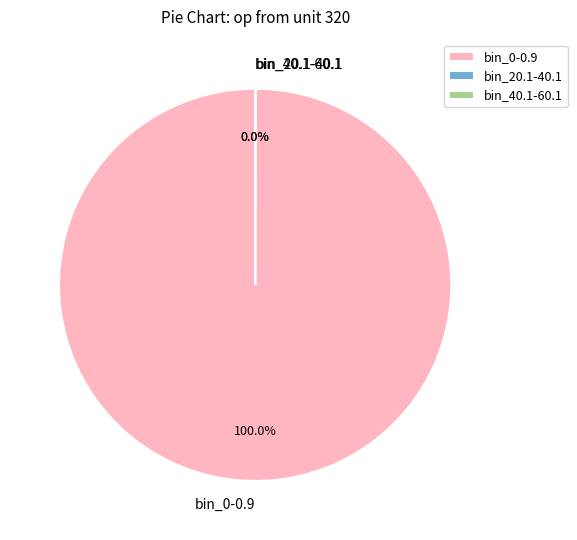

The bin_0-0.9 slice represents 100% of the pie. True or false?

True